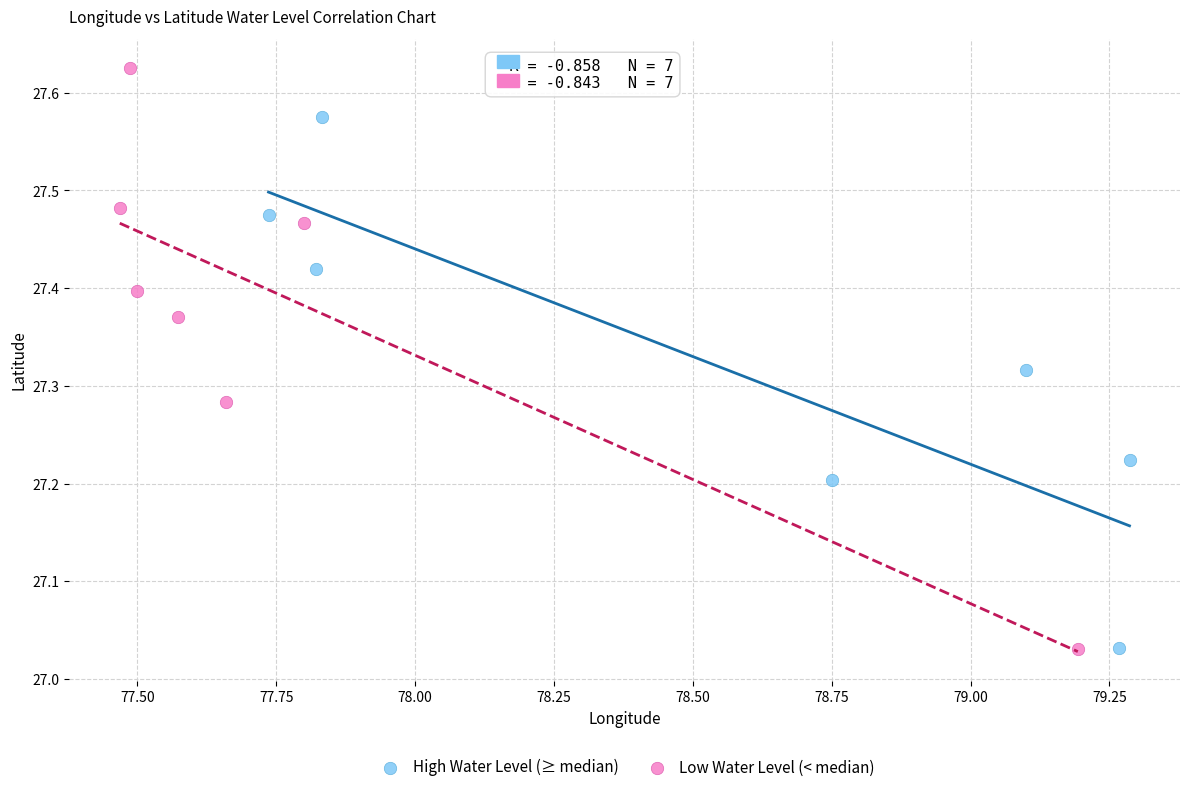

Which series contains the highest Y value?

Low Water Level (< median)